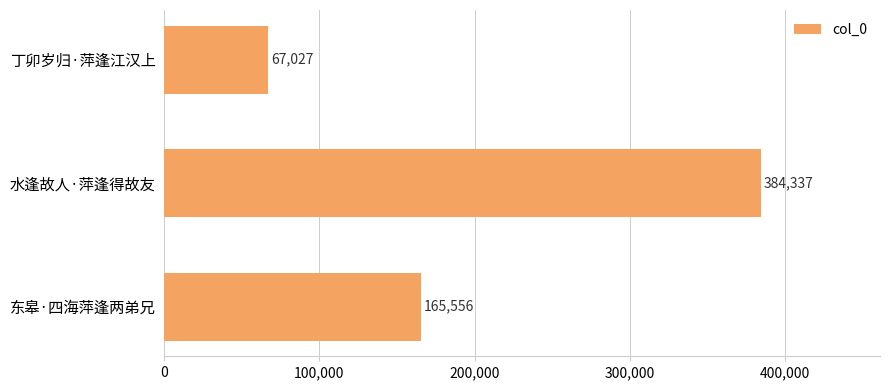

What is the change in value from 丁卯岁归·萍逢江汉上 to 水逢故人·萍逢得故友?

+317310